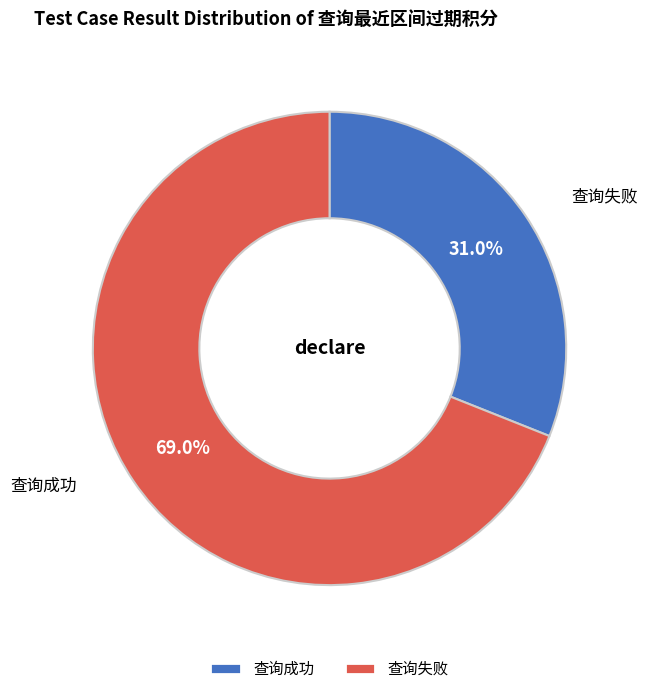

What portion of the pie excludes 查询成功?

69.0%